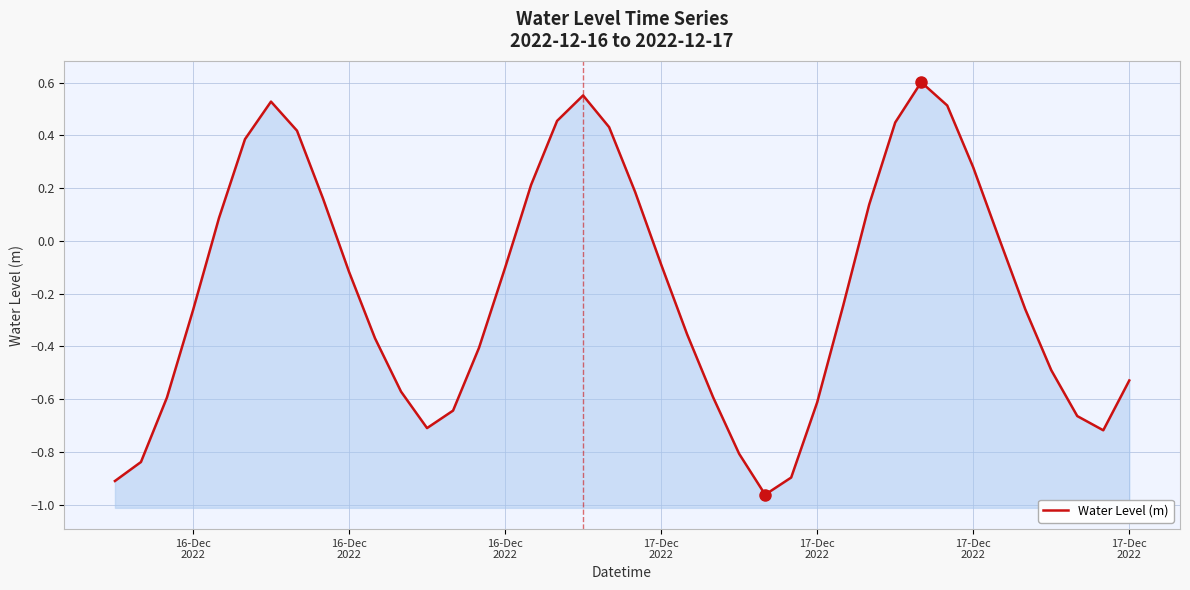

What is the difference between the maximum and second lowest values?

1.5